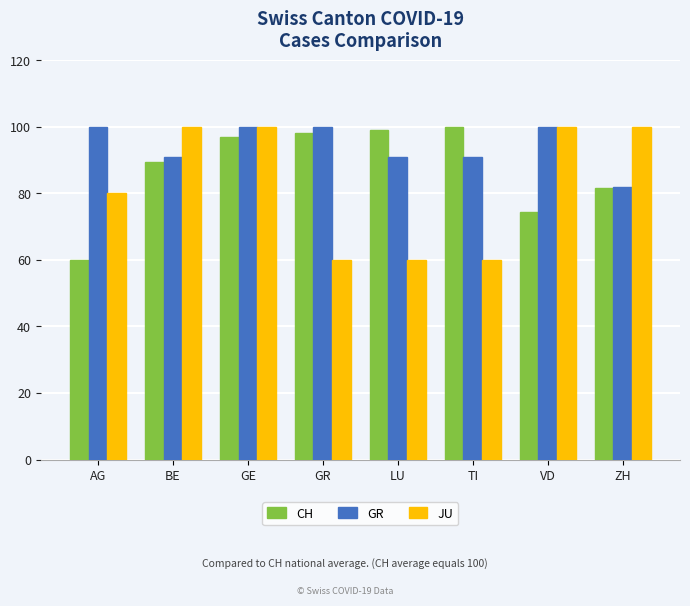

What is the greatest value displayed?

100.0